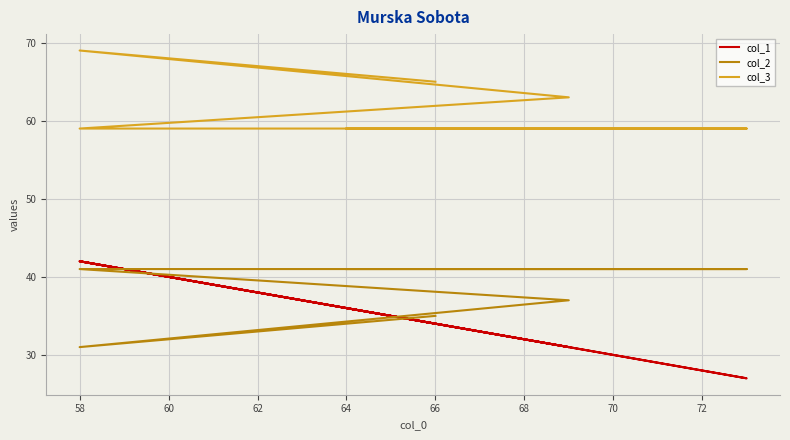

True or false: col_3 and col_1 cross at least once.

False